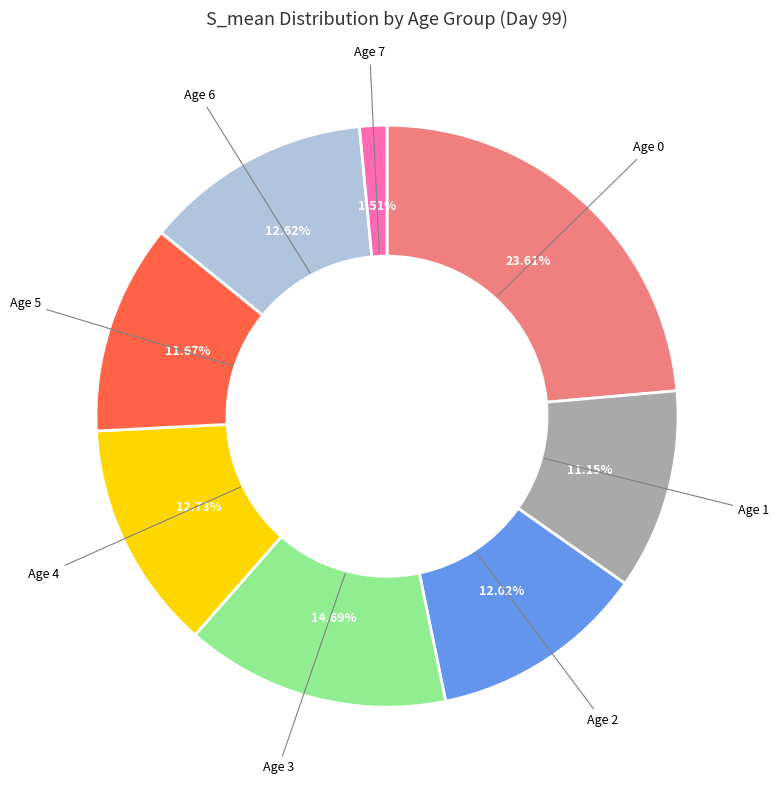

Is there any slice that represents more than half of the pie?

No